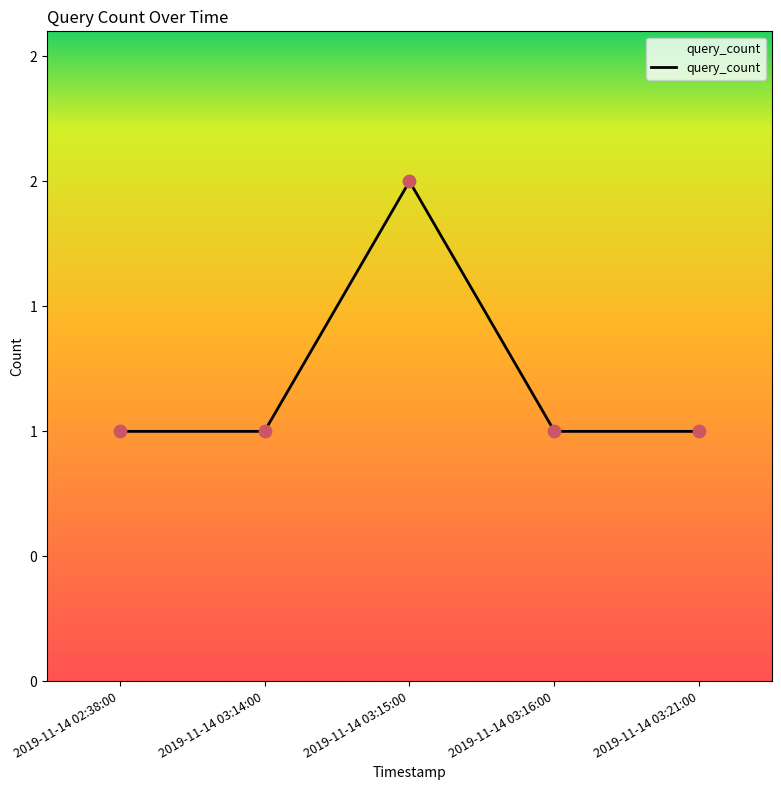

What is the change in value from 2019-11-14 02:38:00 to 2019-11-14 03:15:00?

+1